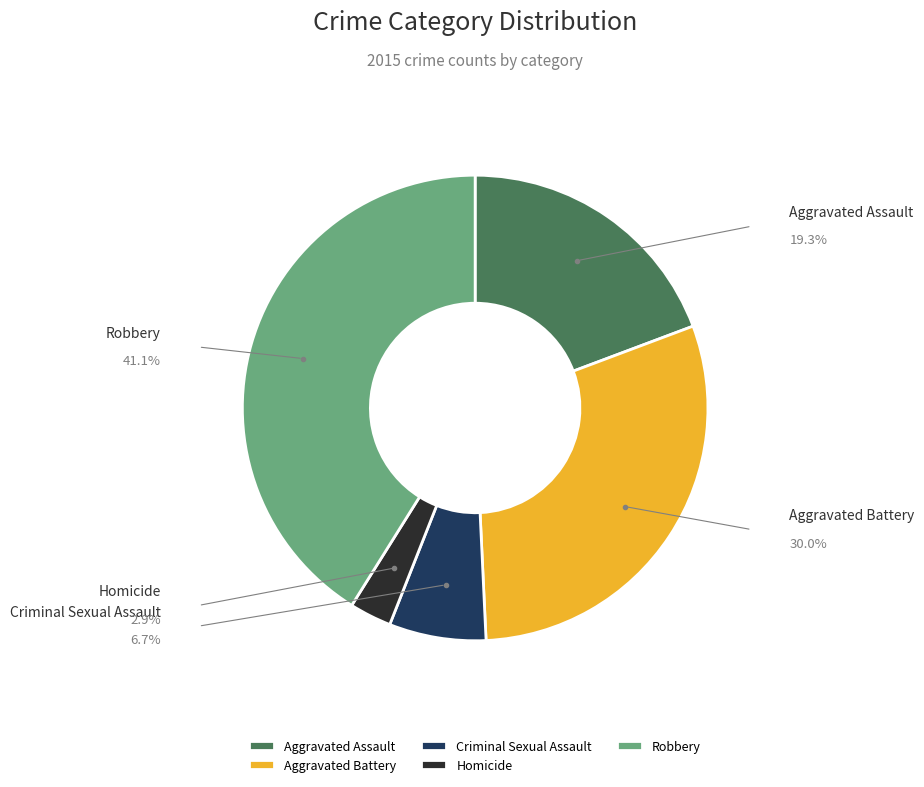

How many slices are in this pie chart?

5